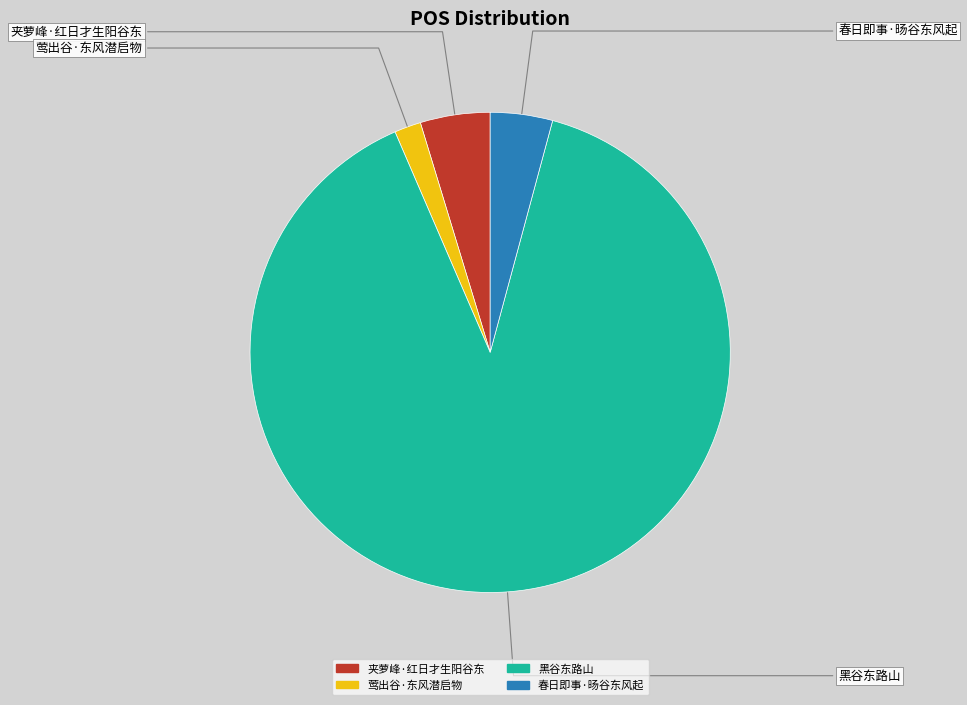

Do 黑谷东路山 and 夹萝峰·红日才生阳谷东 together represent more than half of the pie?

Yes